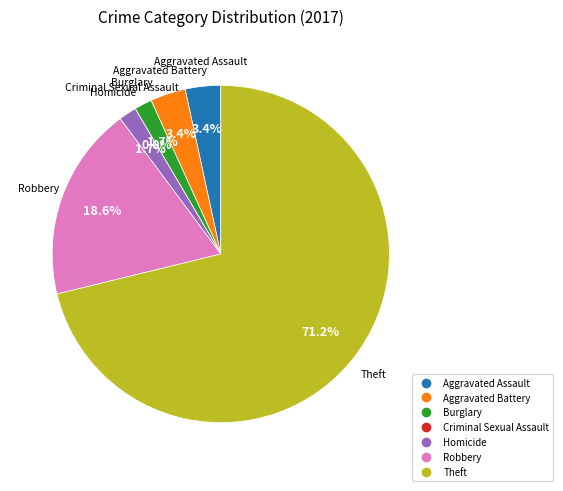

Which category accounts for the majority?

Theft